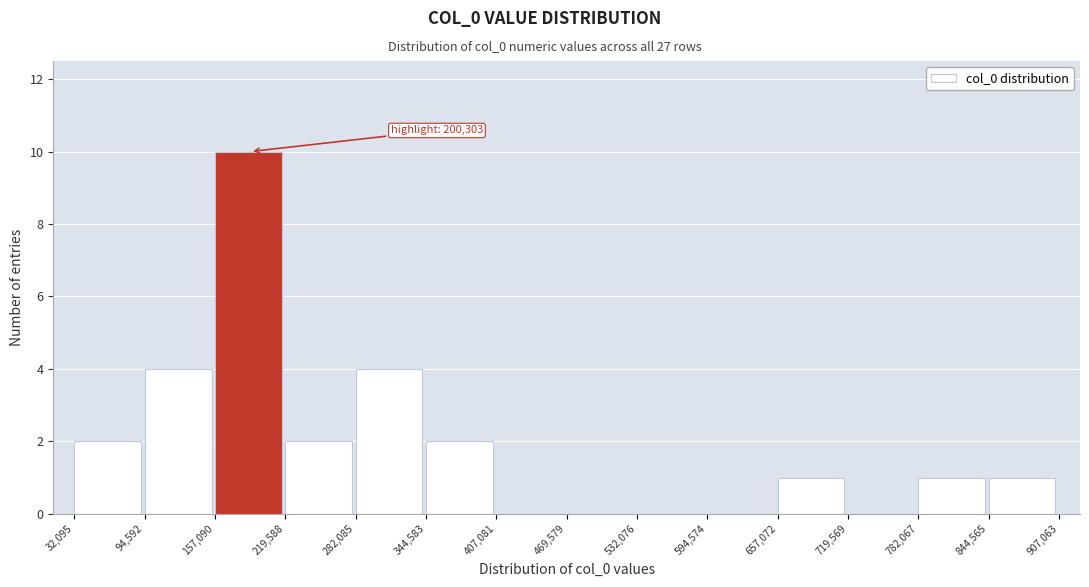

Over which range of the x-axis is the bar tallest?

157,090 to 219,588